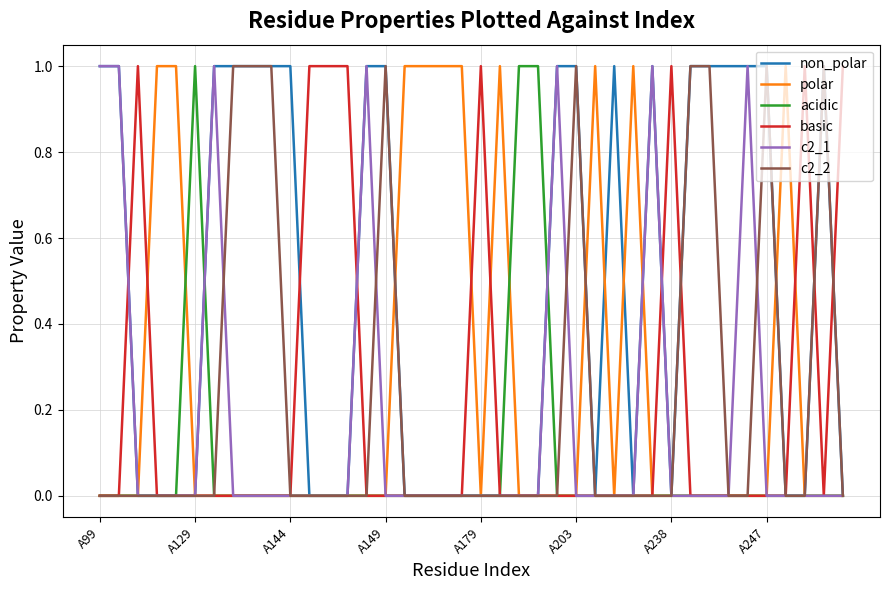

Which series has the largest total across all categories?

non_polar